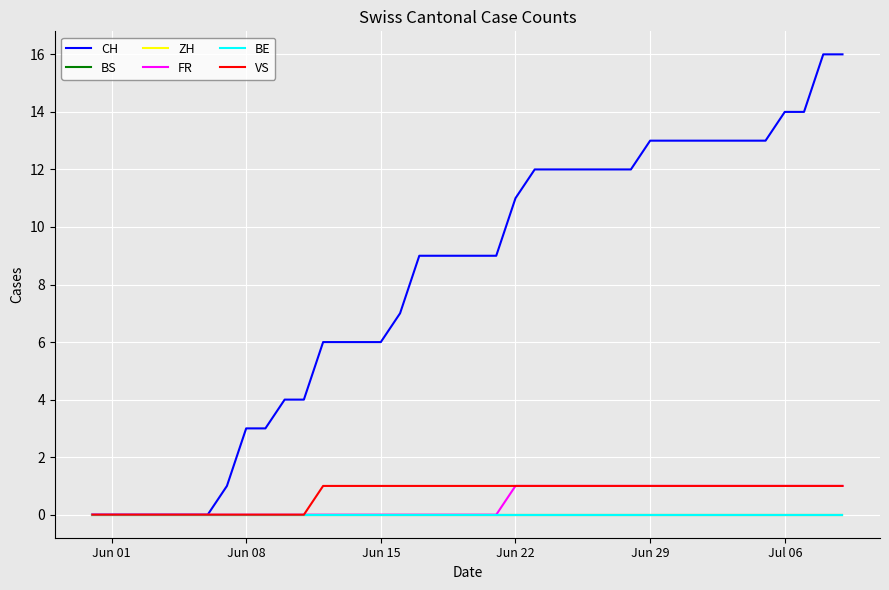

Is this an area chart (filled region under the line)?

No